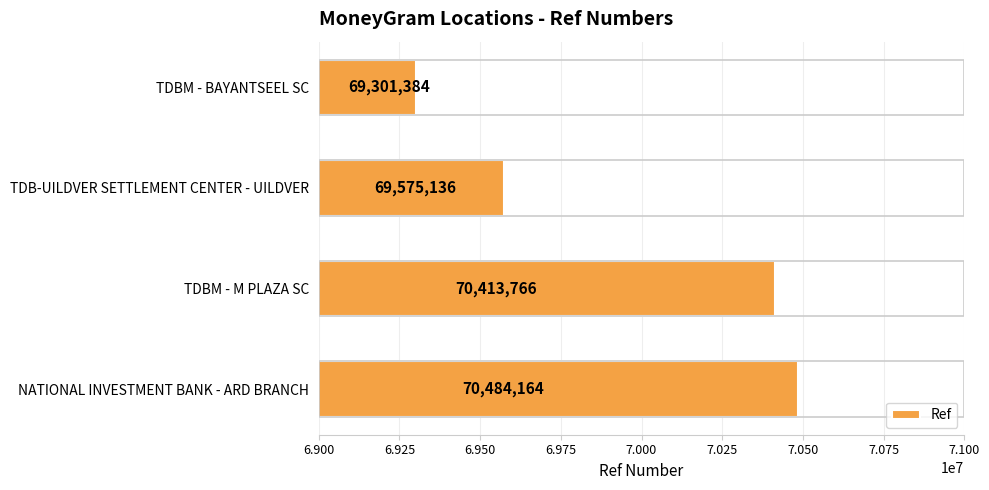

Reading top to bottom, list all the values displayed in this chart.

69301384	69575136	70413766	70484164